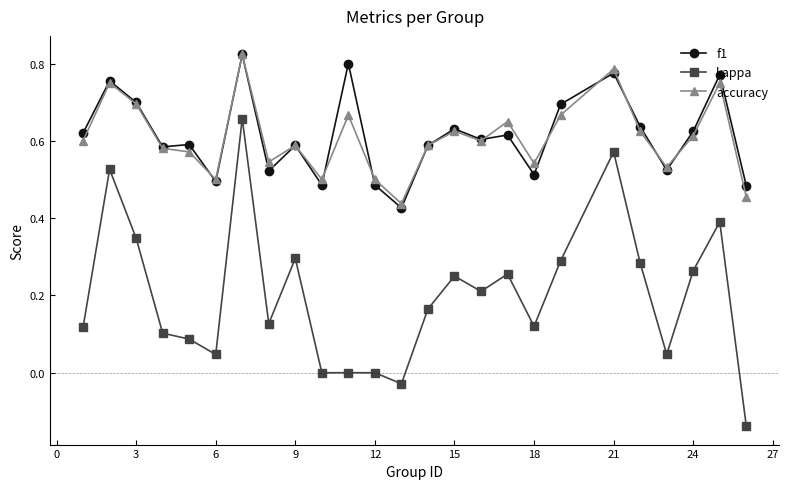

True or false: kappa and f1 intersect in this chart.

False